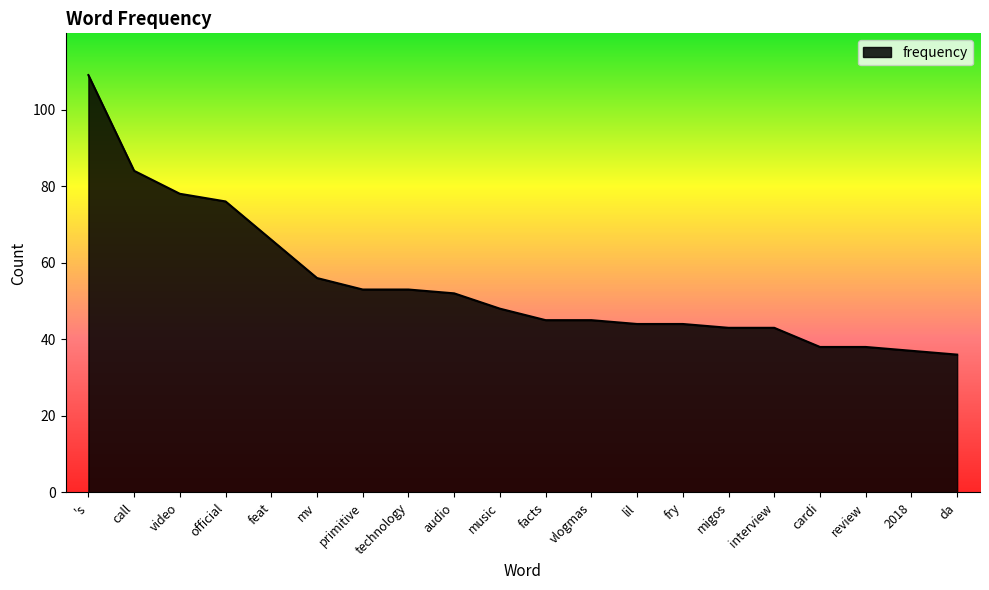

Reading left to right, list all the values displayed in this chart.

109	84	78	76	66	56	53	53	52	48	45	45	44	44	43	43	38	38	37	36